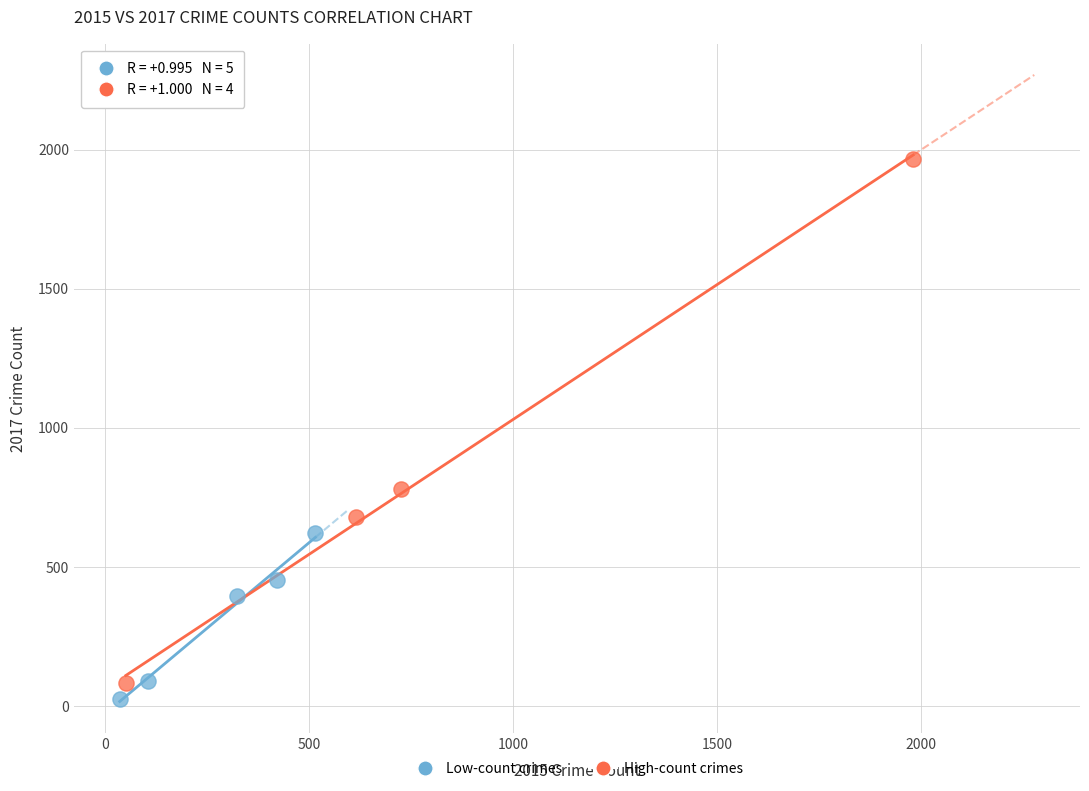

Which series reaches the maximum Y coordinate?

High-count crimes